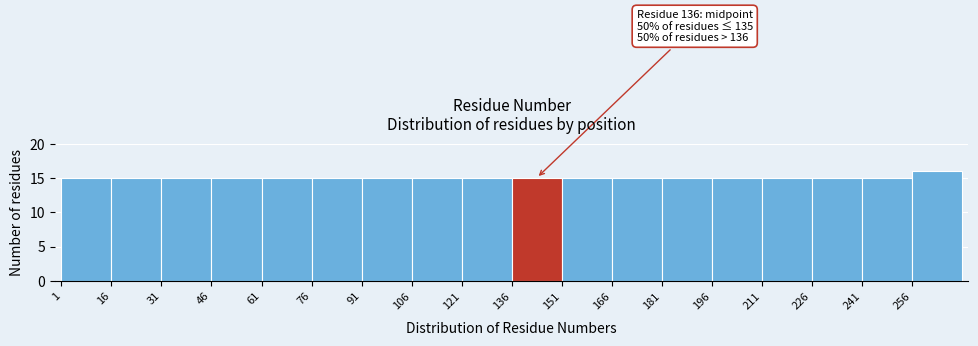

Which range on the x-axis has the tallest bar?

256 to 271